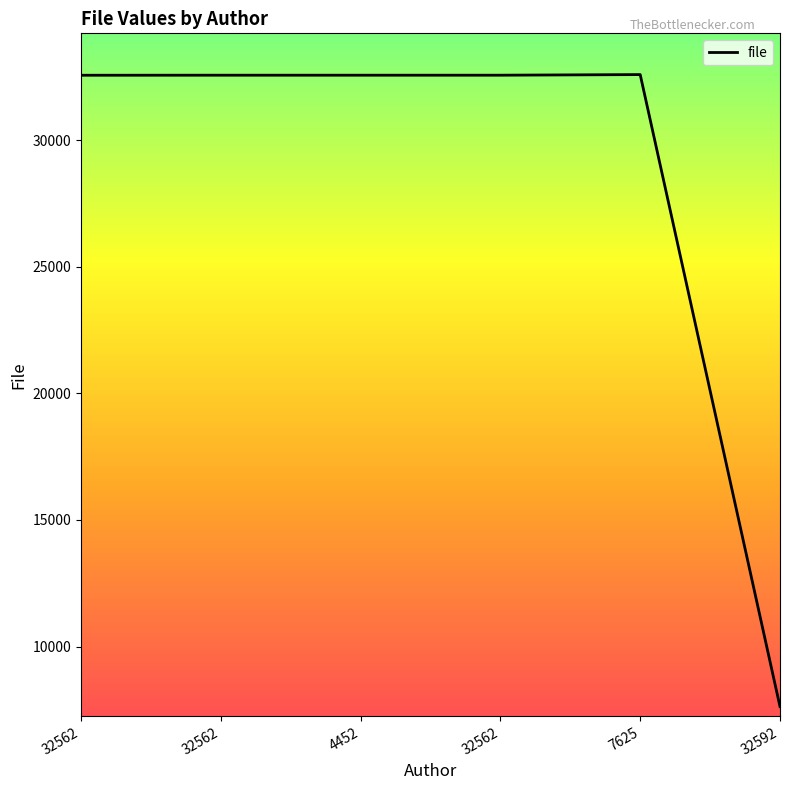

Which category has the highest value across all series?

7625